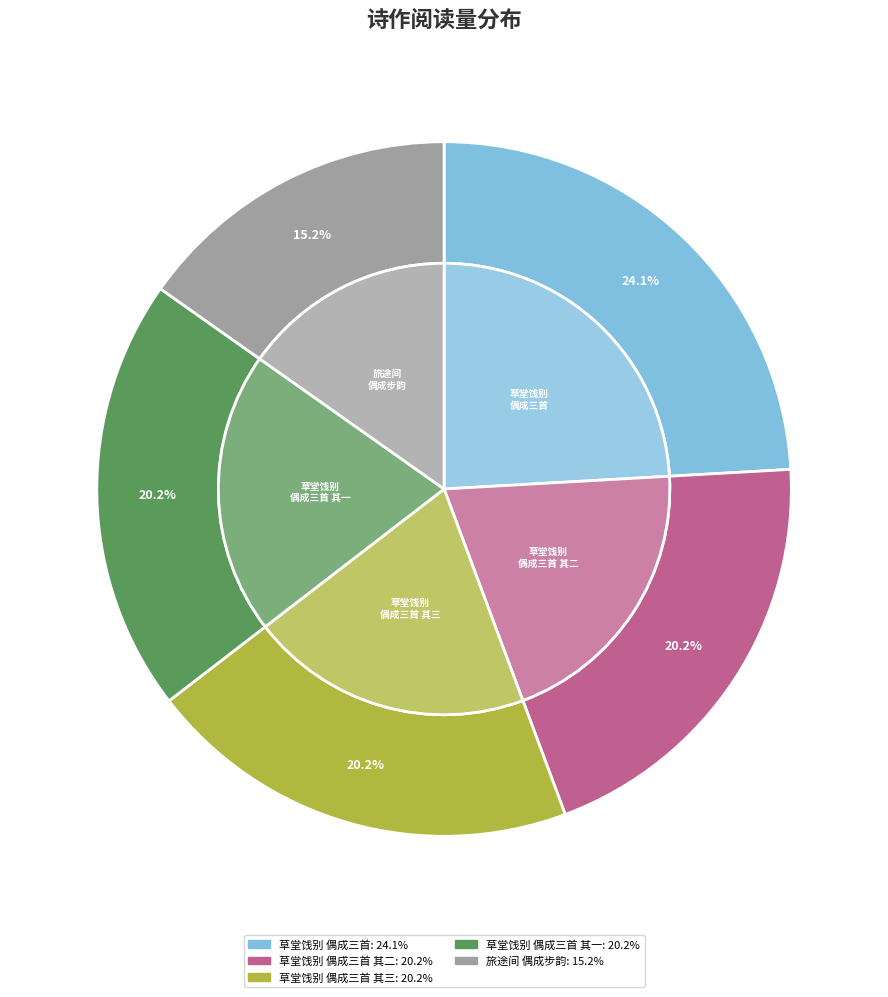

What is the change in value from 草堂饯别诸生偶成三首 to 草堂饯别诸生偶成三首 其一?

-112678